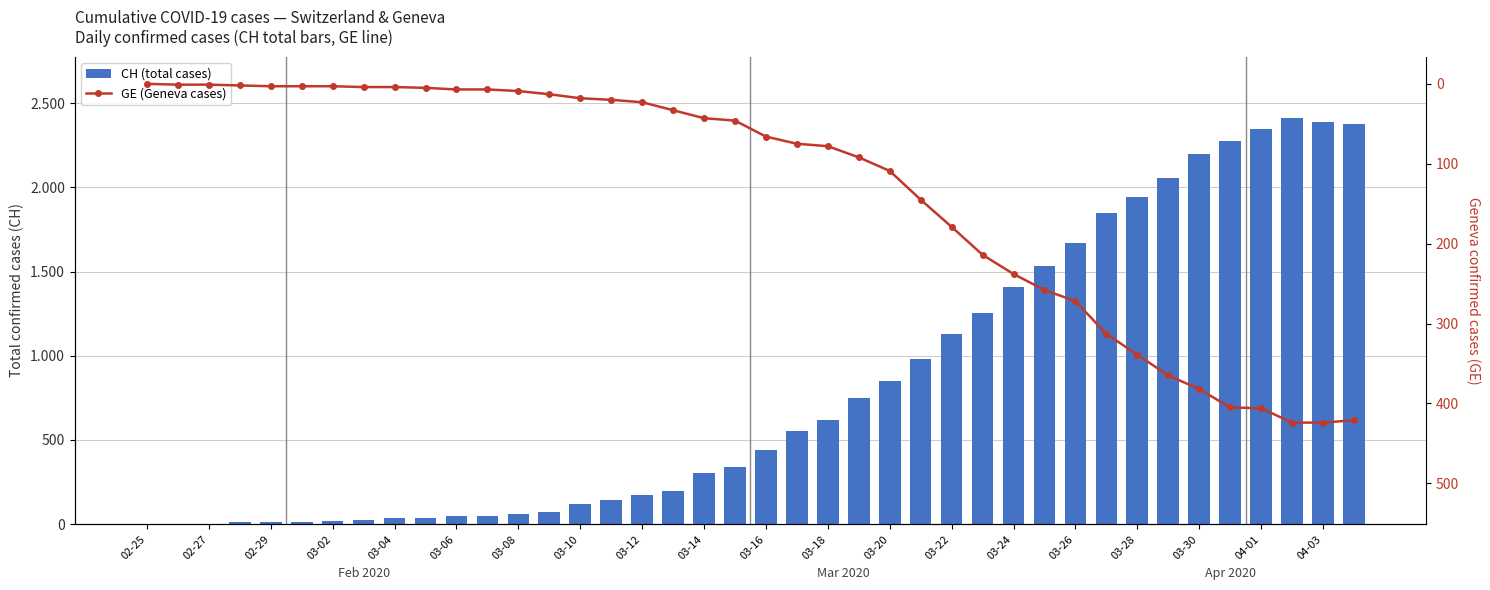

What position from the right is 31?

9